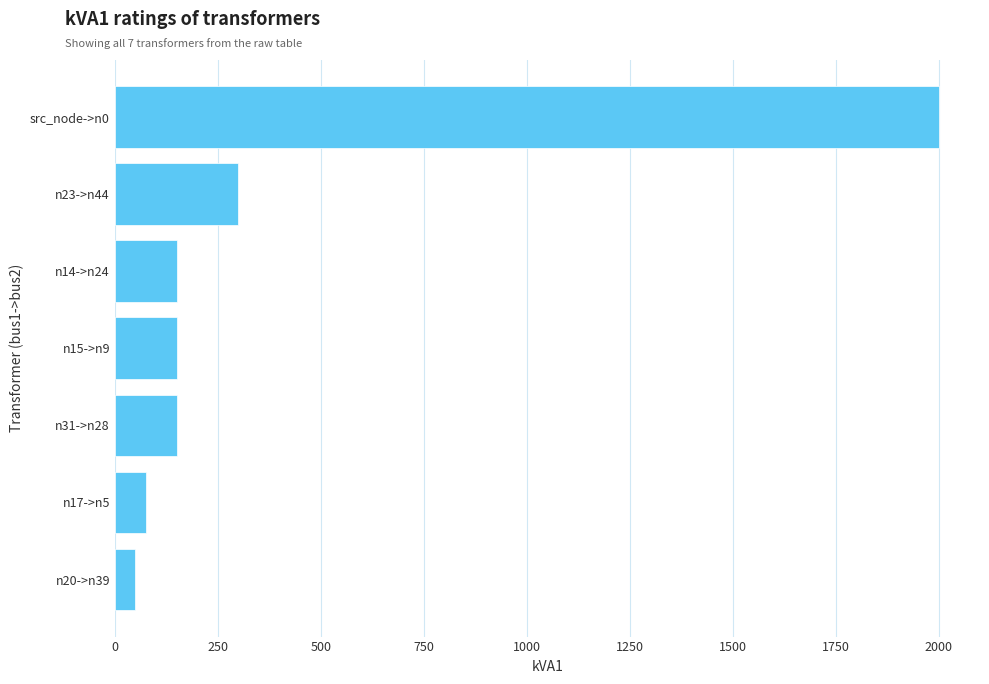

Reading top to bottom, extract all data points from this chart.

src_node->n0=2000	n23->n44=300	n14->n24=150	n15->n9=150	n31->n28=150	n17->n5=75	n20->n39=50